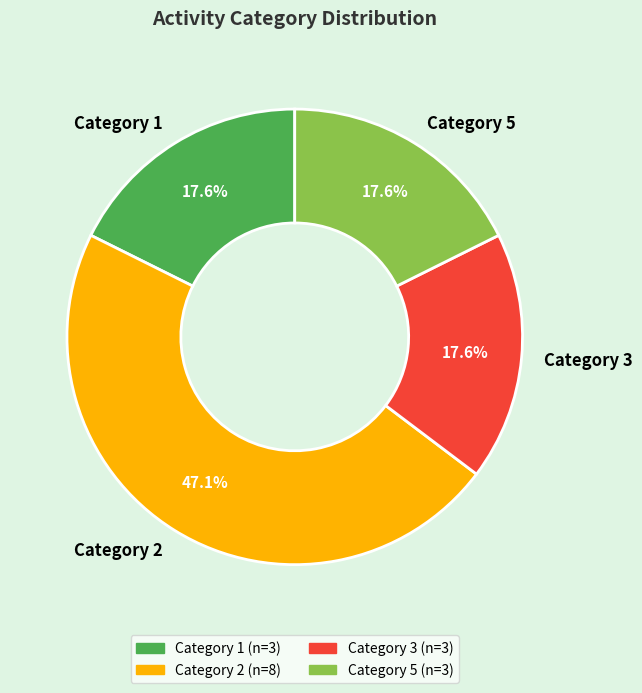

Is there a majority slice in this chart?

No